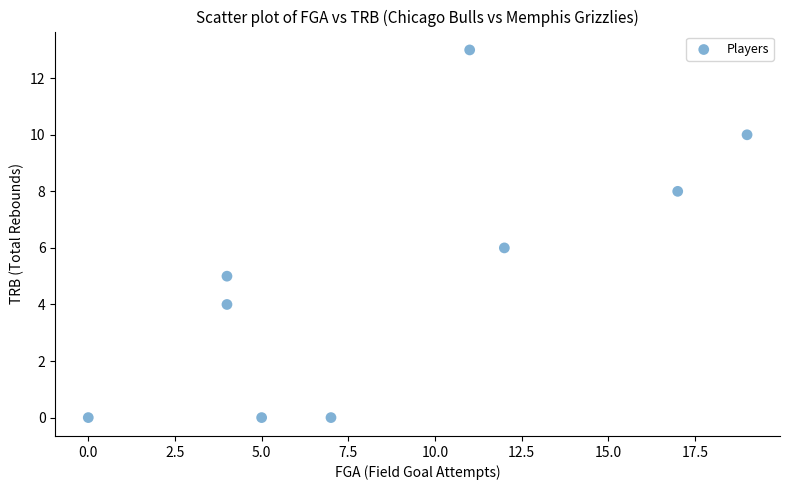

What is the range of X values (max minus min)?

19